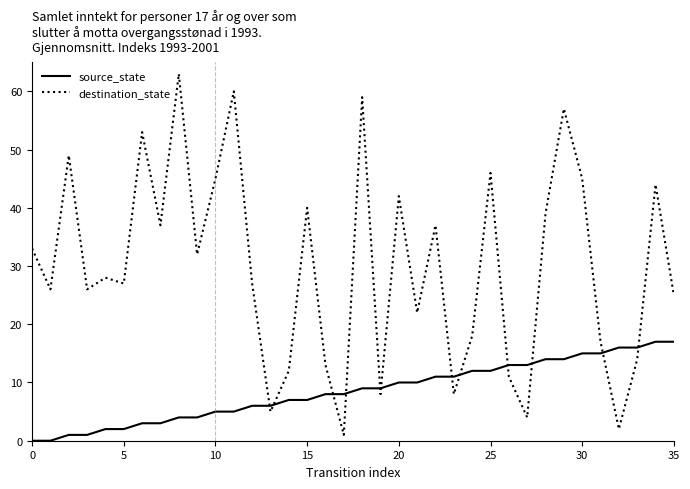

True or false: destination_state and source_state intersect in this chart.

True